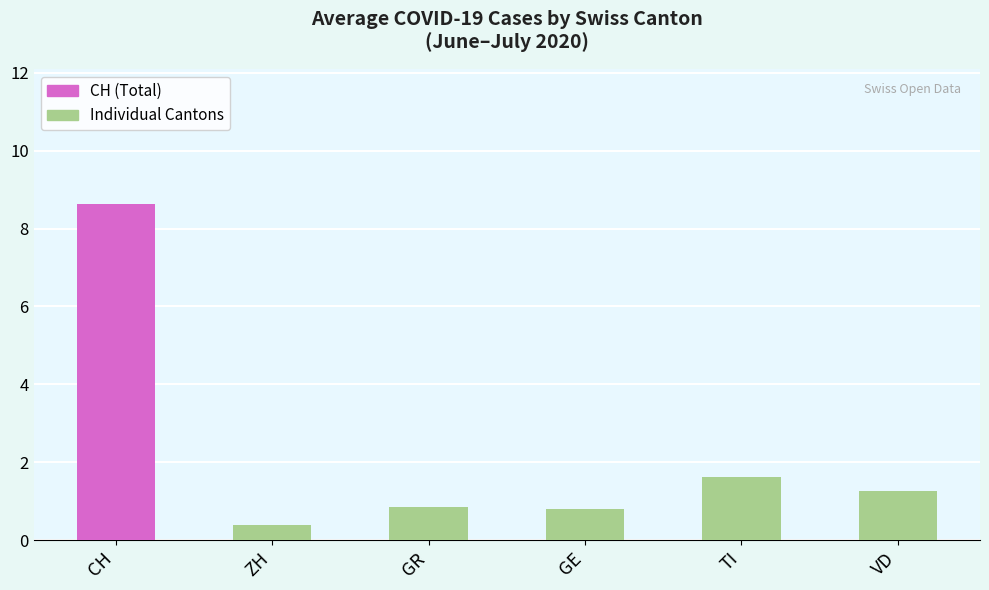

What is the value of the TI bar at the 30th from the left?

2